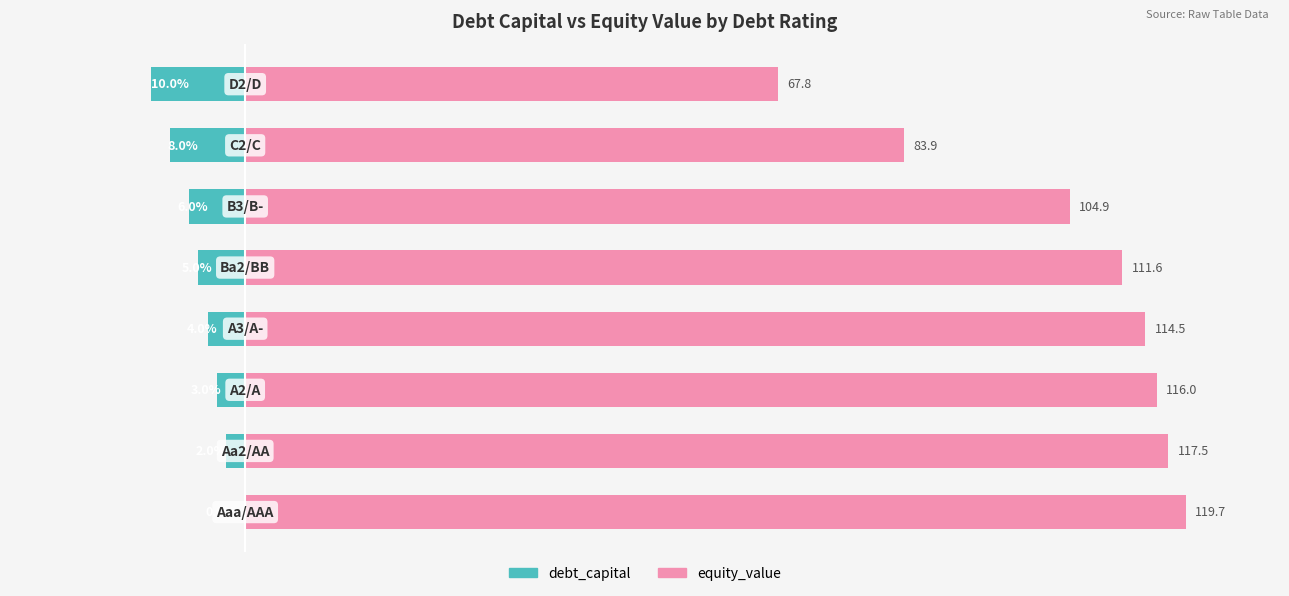

The value of debt_capital at 0 is -0.7. True or false?

False